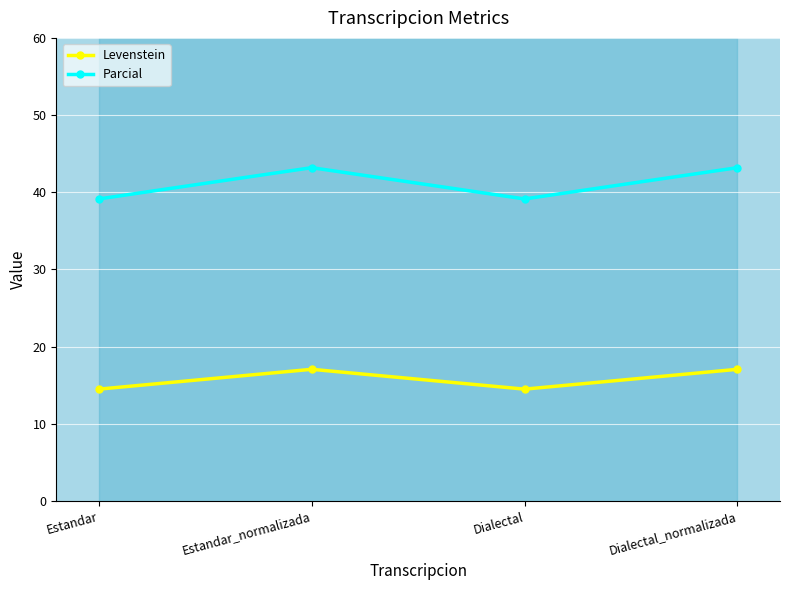

Where is the first local maximum for Parcial?

Estandar_normalizada